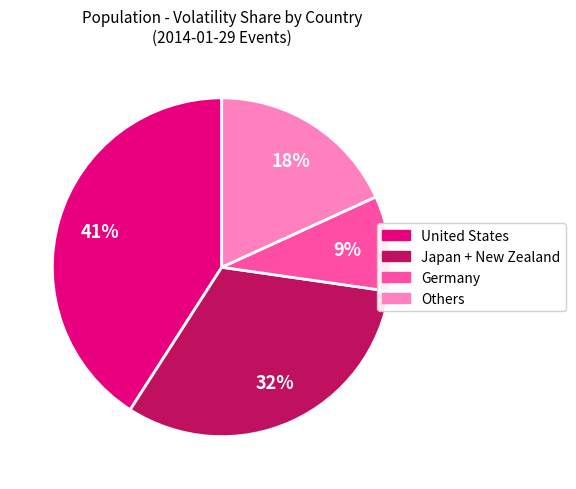

Which category has the smallest portion of the pie?

Germany